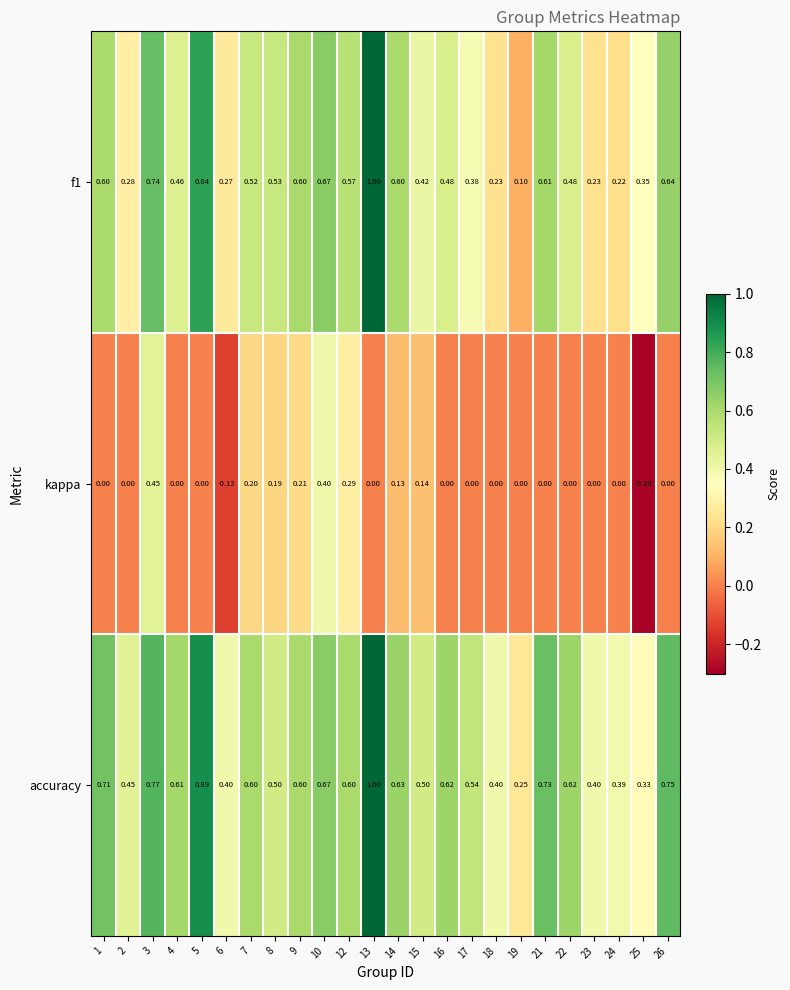

What is the difference between the highest and lowest values at 24?

0.4